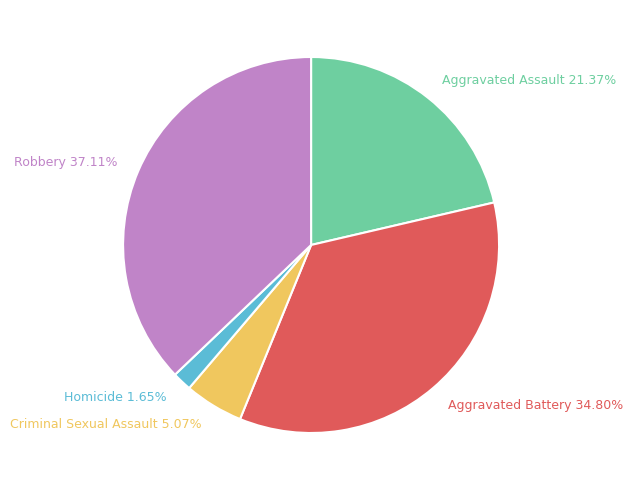

Which slice is the largest?

Robbery